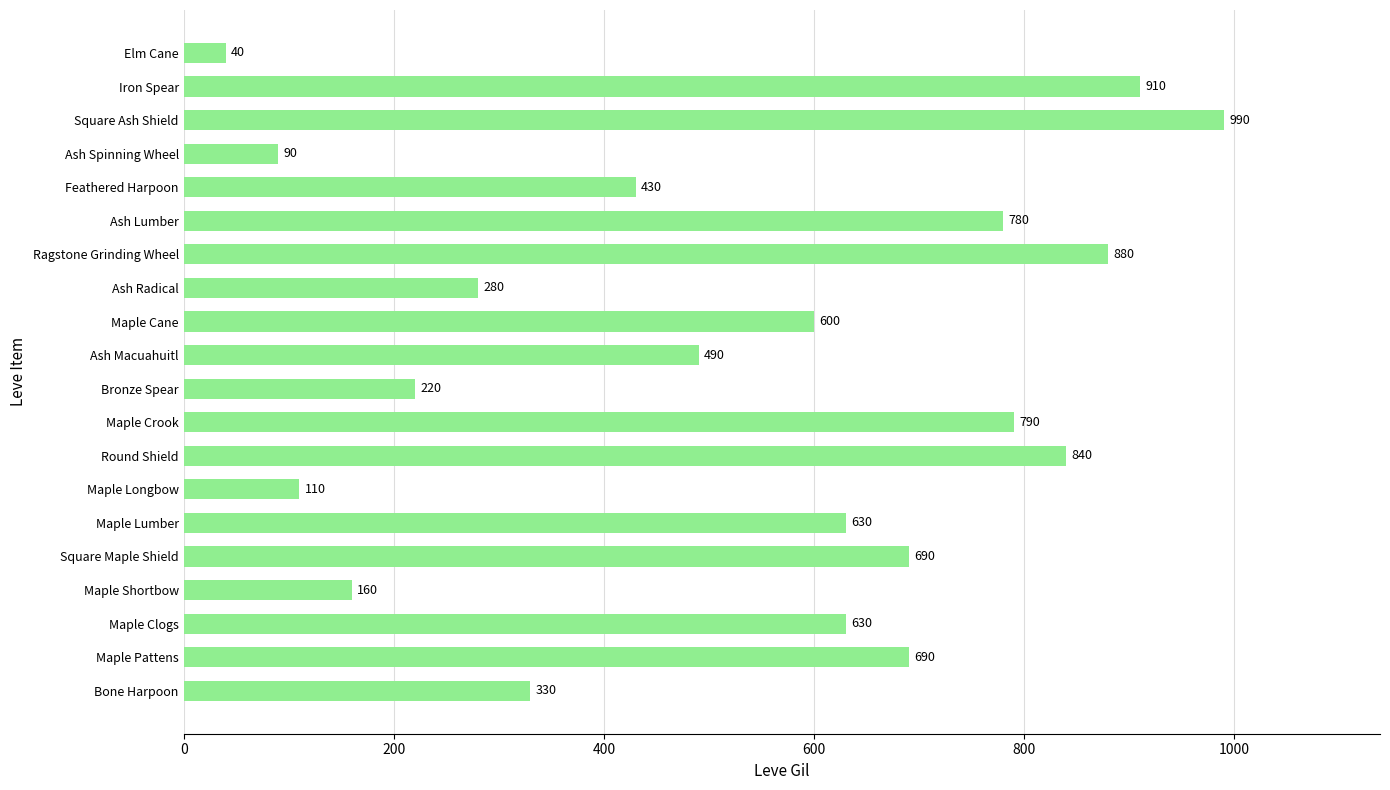

How many values are below 630?

10